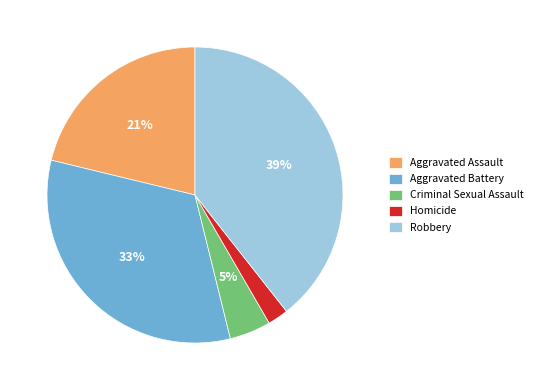

To the nearest percent, what is the combined percentage of Criminal Sexual Assault and Homicide?

7%